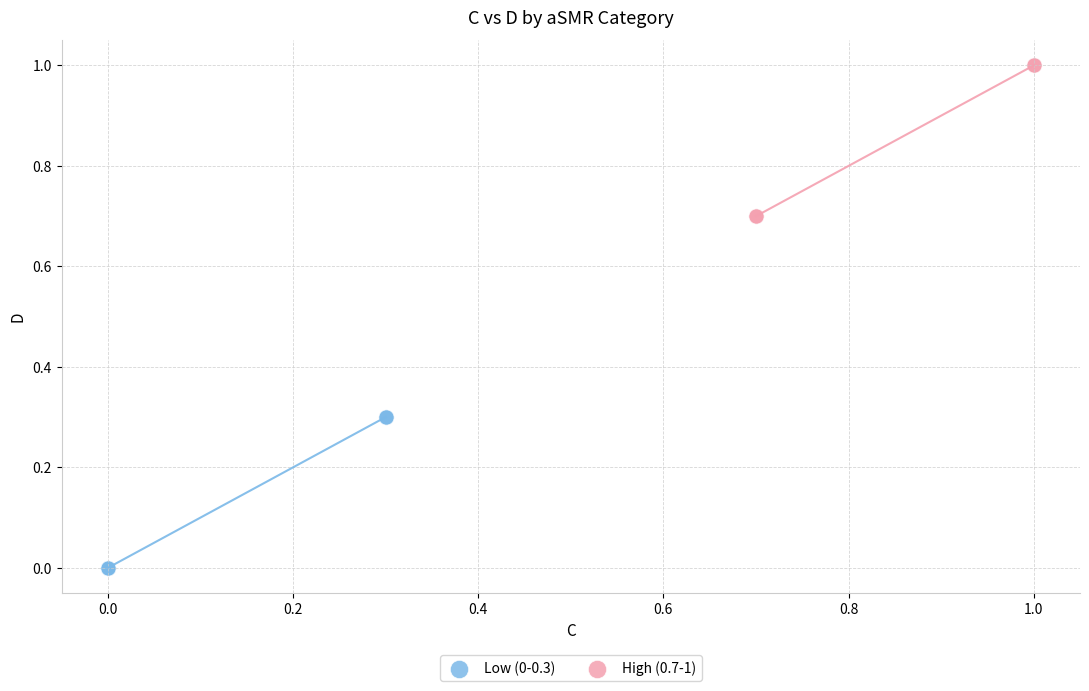

Which series reaches the minimum Y coordinate?

Low (0-0.3)